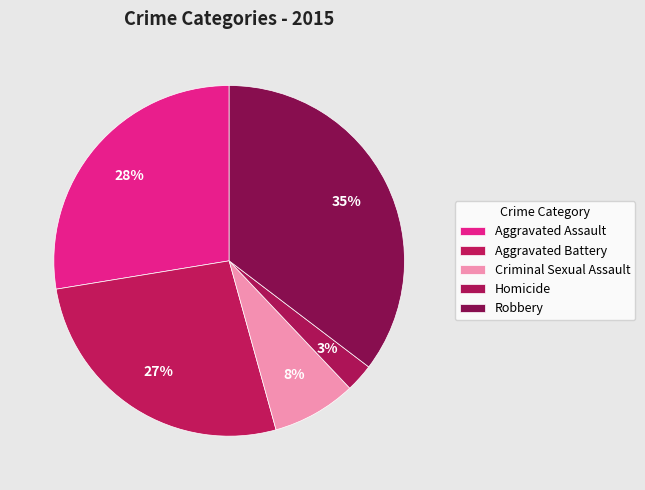

What percentage is the Aggravated Battery slice, to the nearest percent?

27%